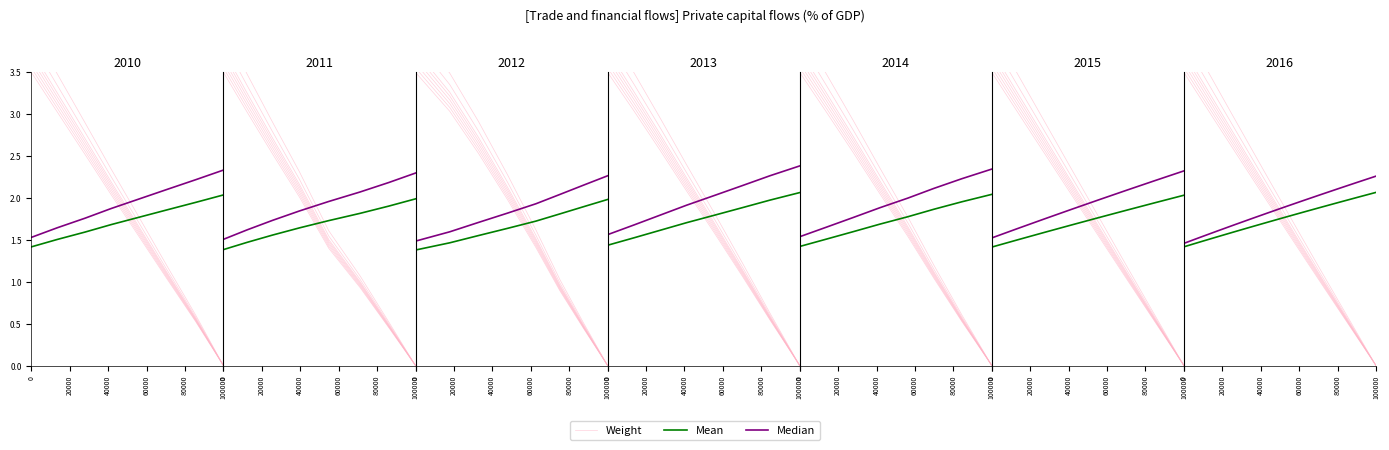

What is the difference between the maximum and minimum values in the Mean series?

0.6